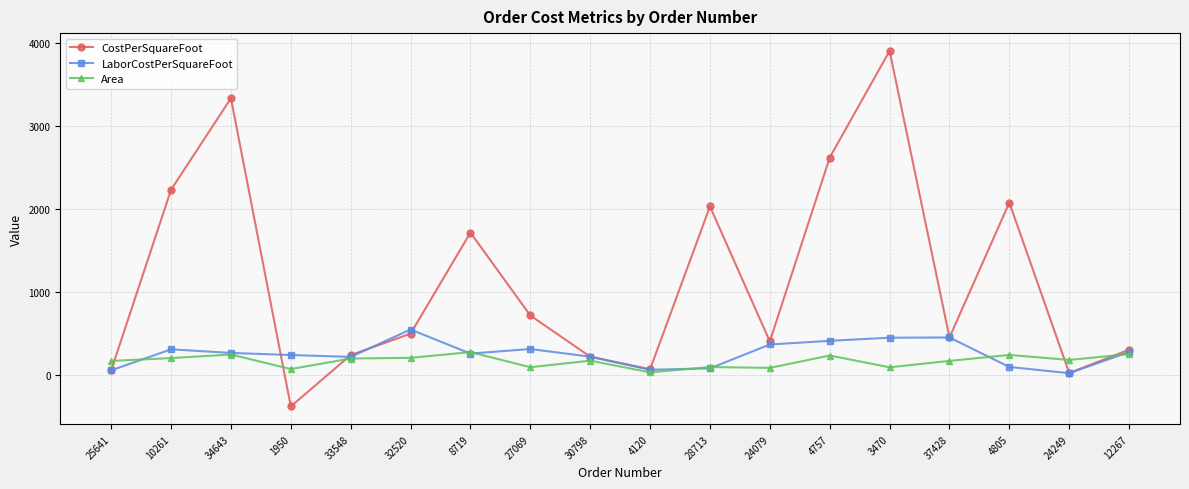

What is the label of the 17th point from the left?

24249